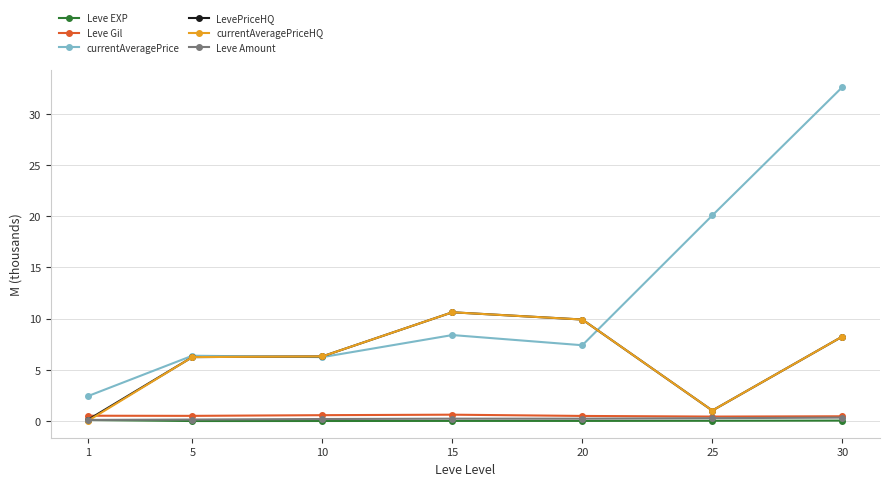

True or false: Leve Gil has more than 0 points higher than both neighbors.

True